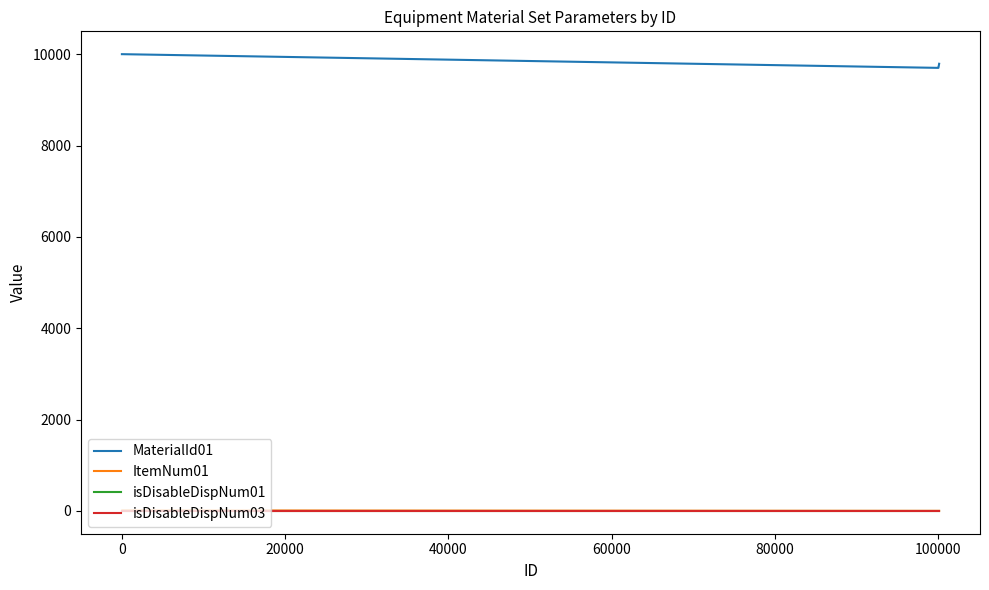

What is the maximum value shown in the chart?

10000